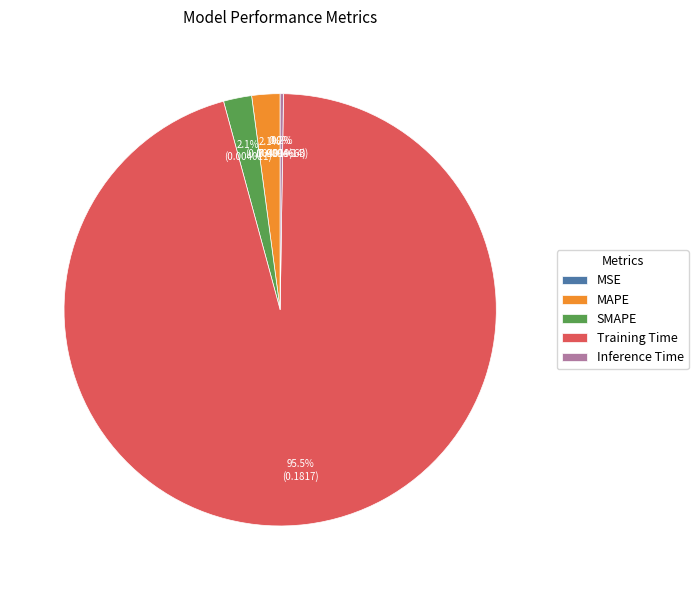

How many segments does this pie chart have?

5